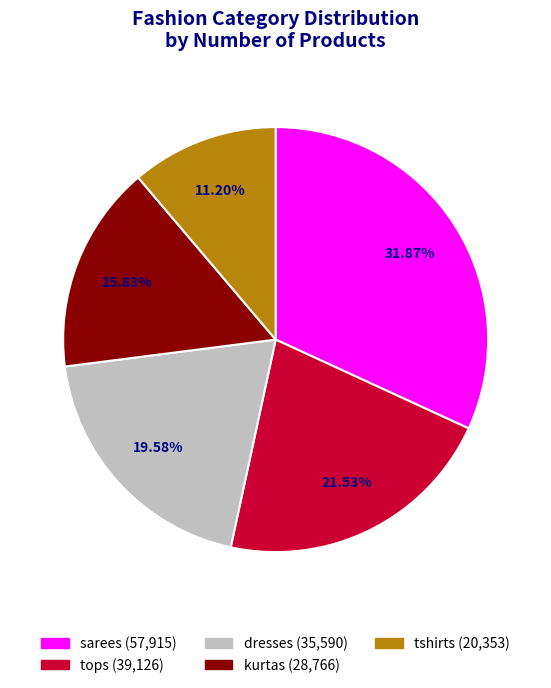

True or false: dresses accounts for 30% of the total.

False